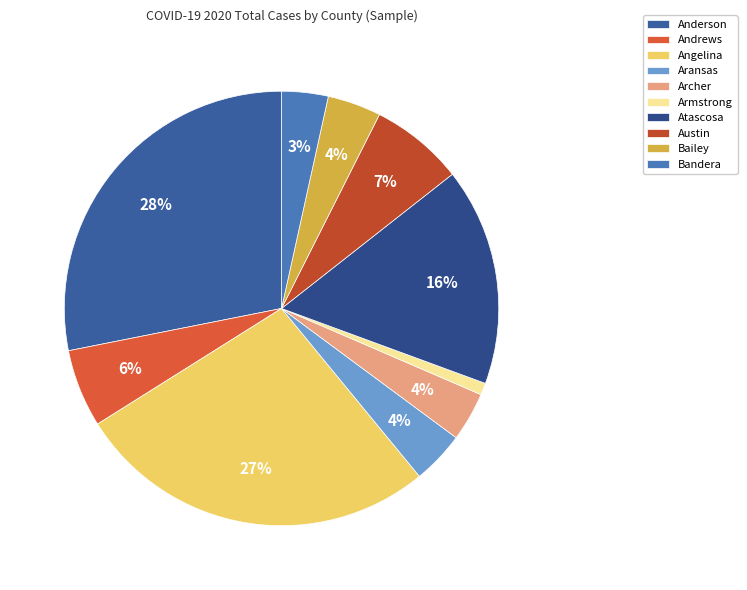

What is the total percentage of Angelina and Bailey?

31.0%